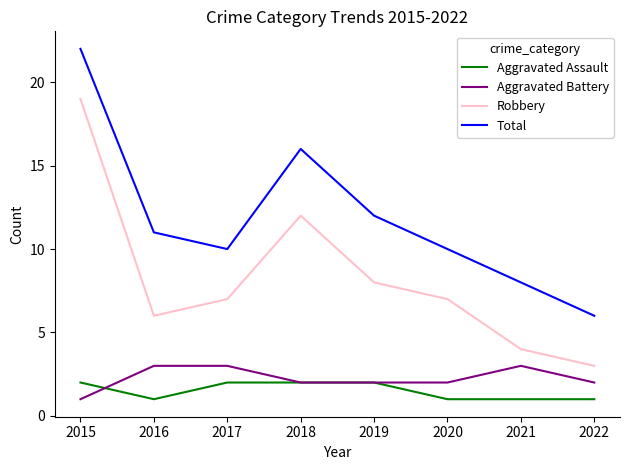

True or false: Aggravated Assault and Total intersect in this chart.

False